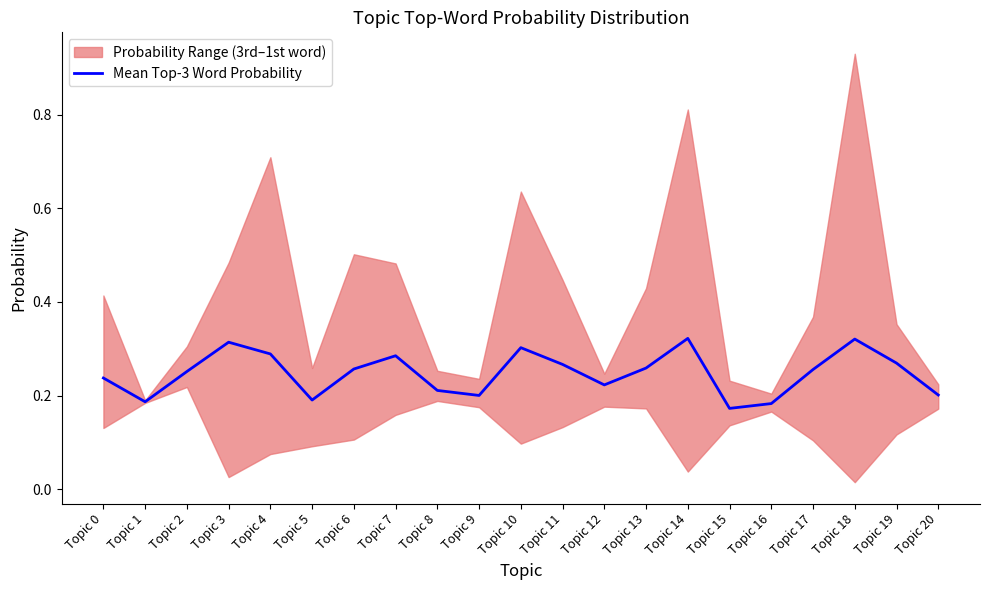

What is the change in value from Topic 6 to Topic 16?

-0.1